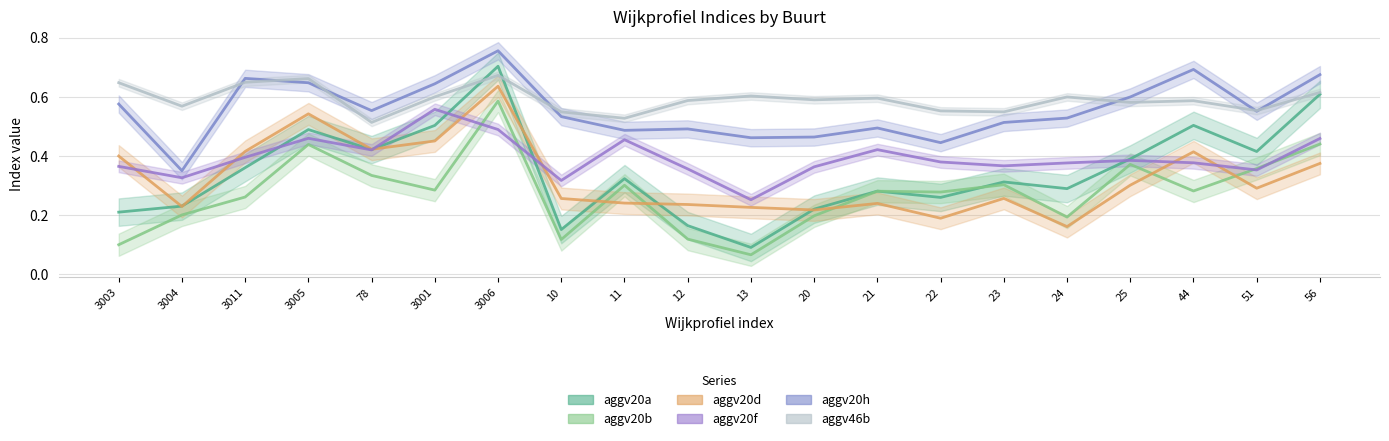

Which has a higher value, 51 or 3005?

3005